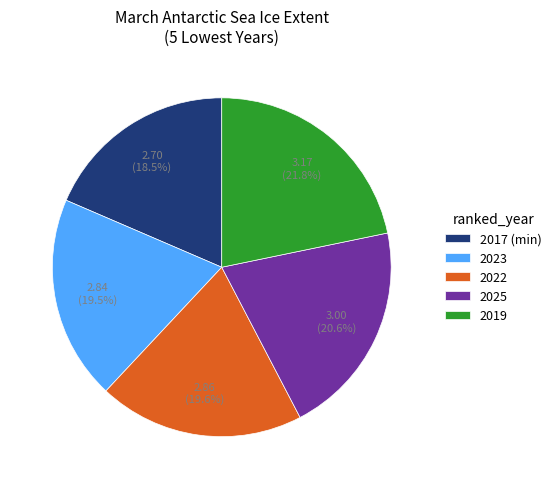

What is the ratio of the value at 2025 to the value at 2023?

1.1